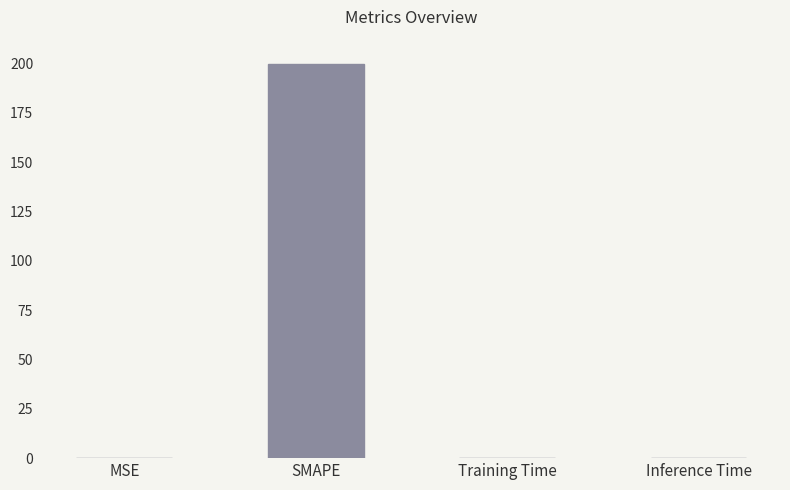

Does the chart contain stacked bars?

No